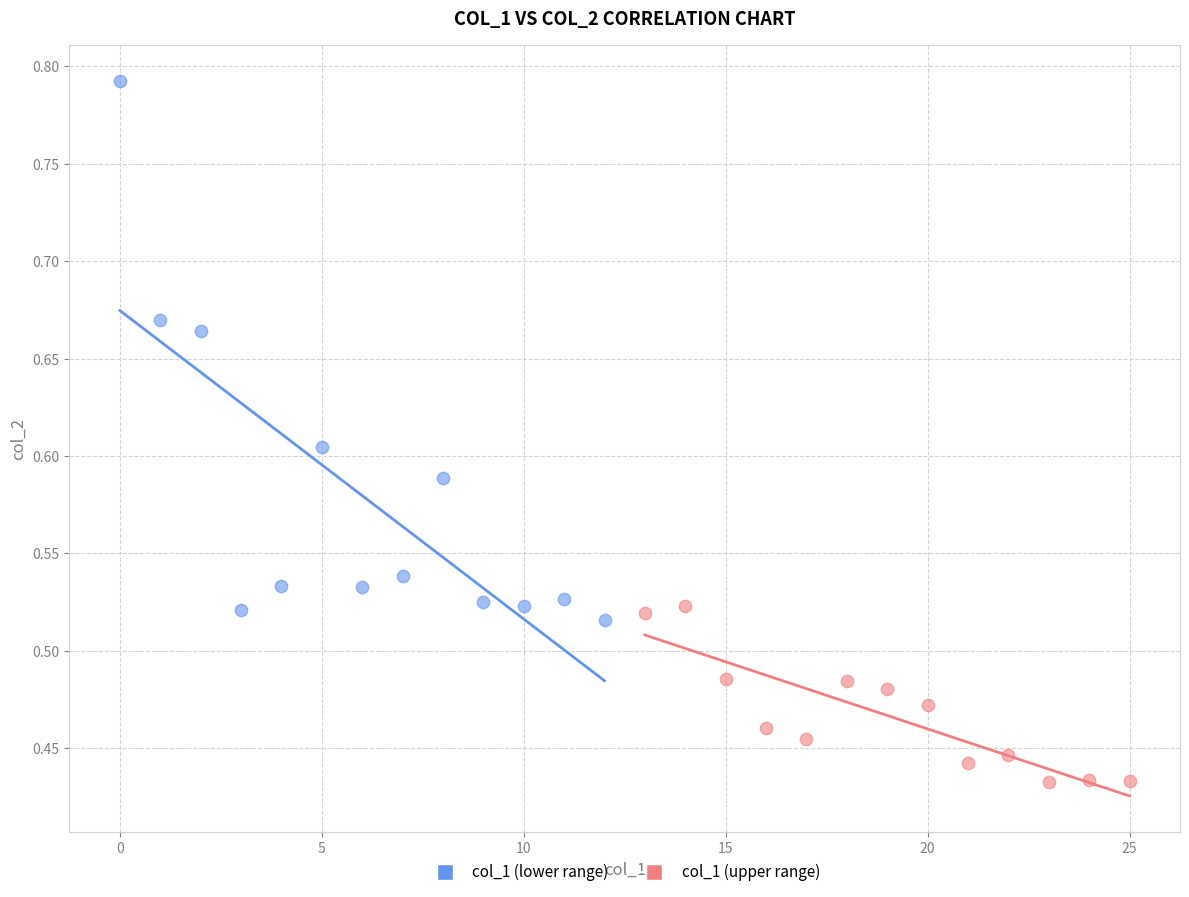

Which series has the widest spread of Y values?

col_1 (lower range)